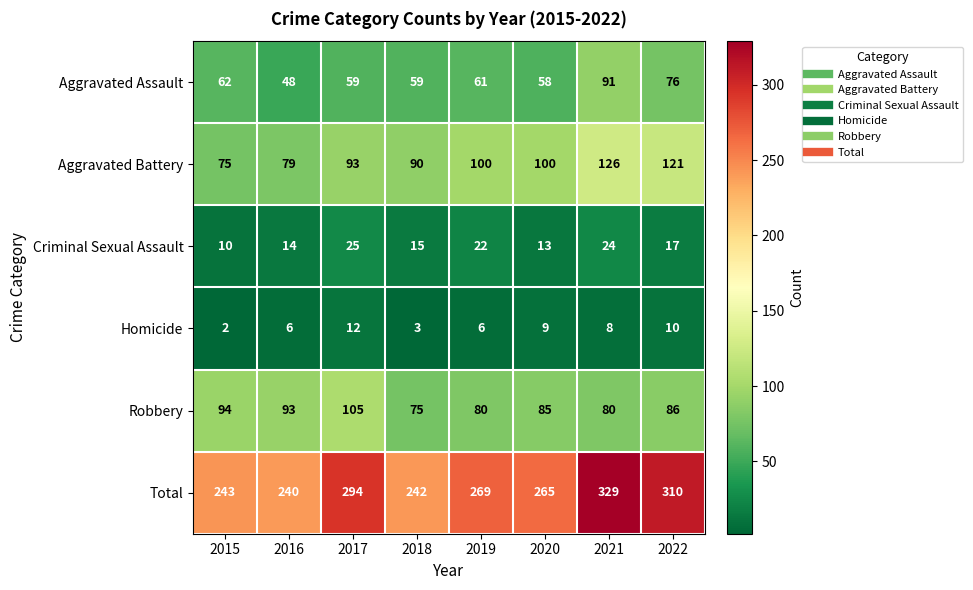

At which label does Criminal Sexual Assault reach its peak?

2017